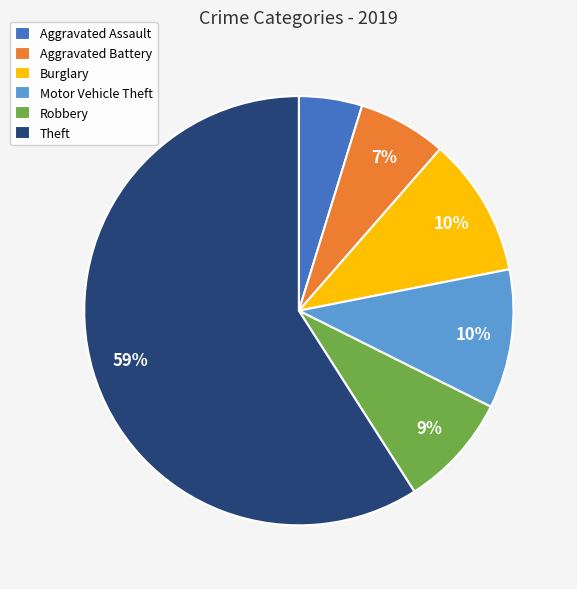

What is the smallest slice in the pie chart?

Aggravated Assault